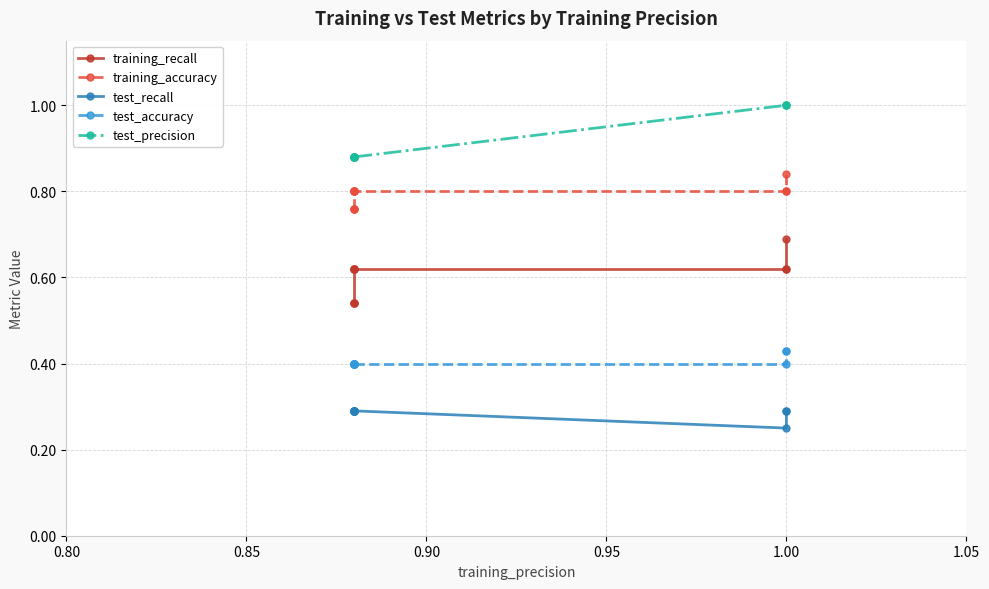

What are all the series names shown in the legend?

training_recall, training_accuracy, test_recall, test_accuracy, test_precision